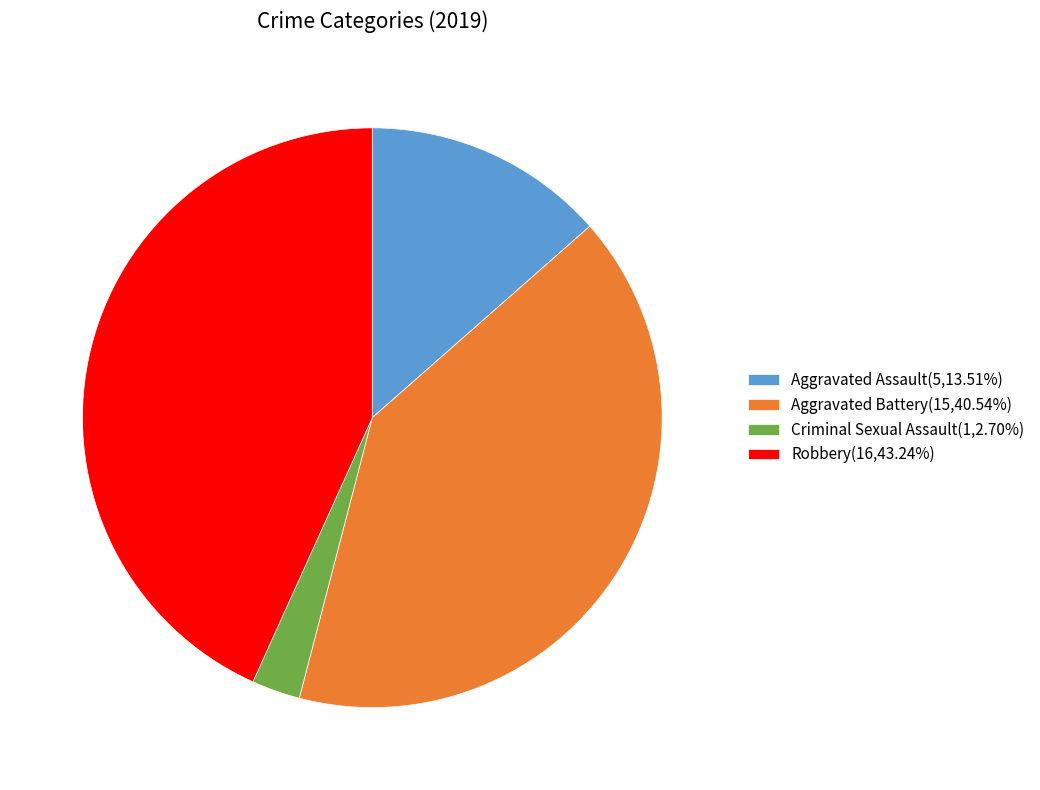

How many slices are in this pie chart?

4